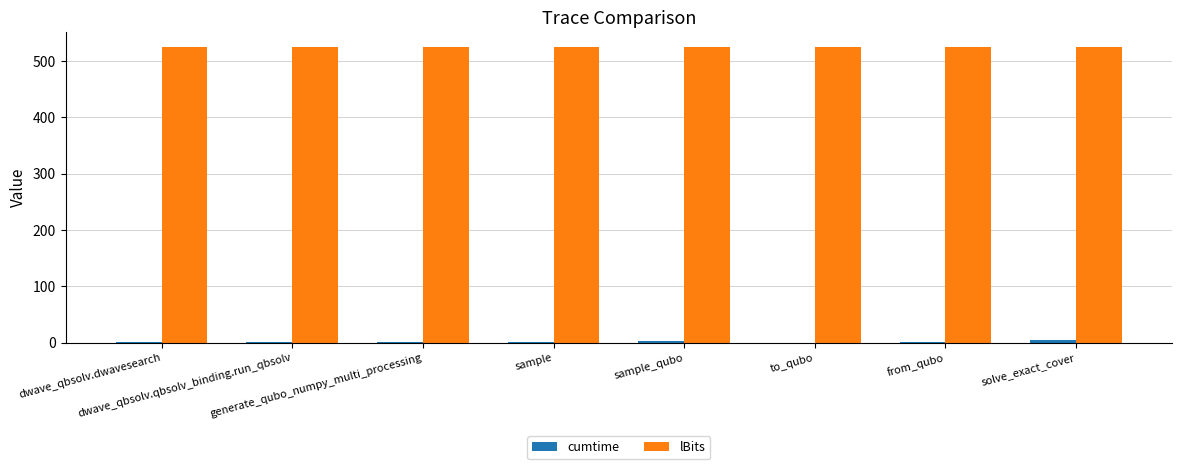

What is the greatest value displayed?

525.0